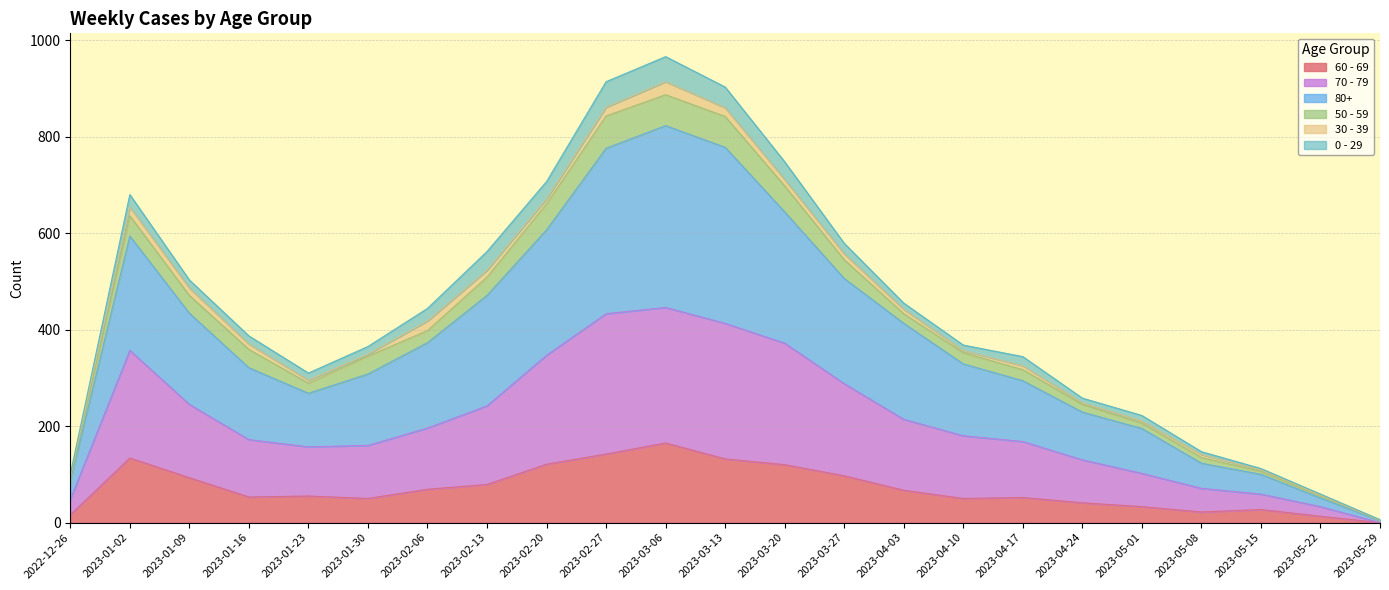

What position from the right is 2023-03-06?

13